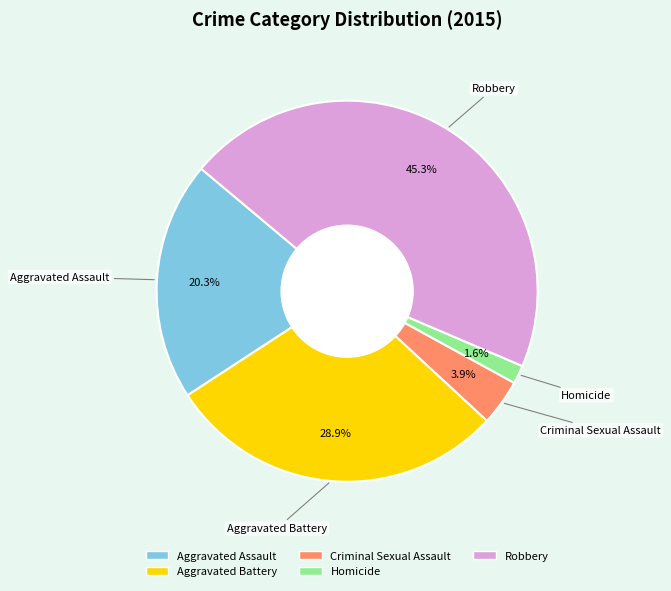

Between Criminal Sexual Assault and Aggravated Battery, which is larger?

Aggravated Battery